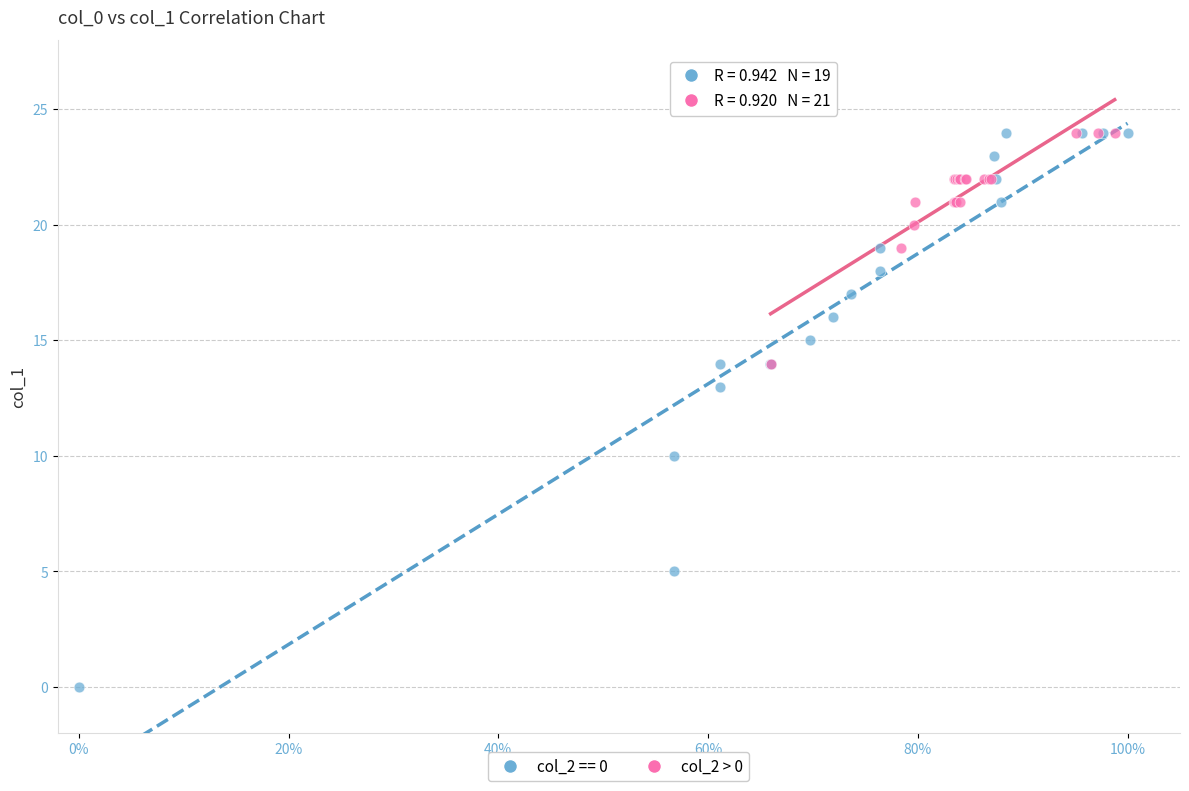

Which series reaches the minimum Y coordinate?

col_2 == 0